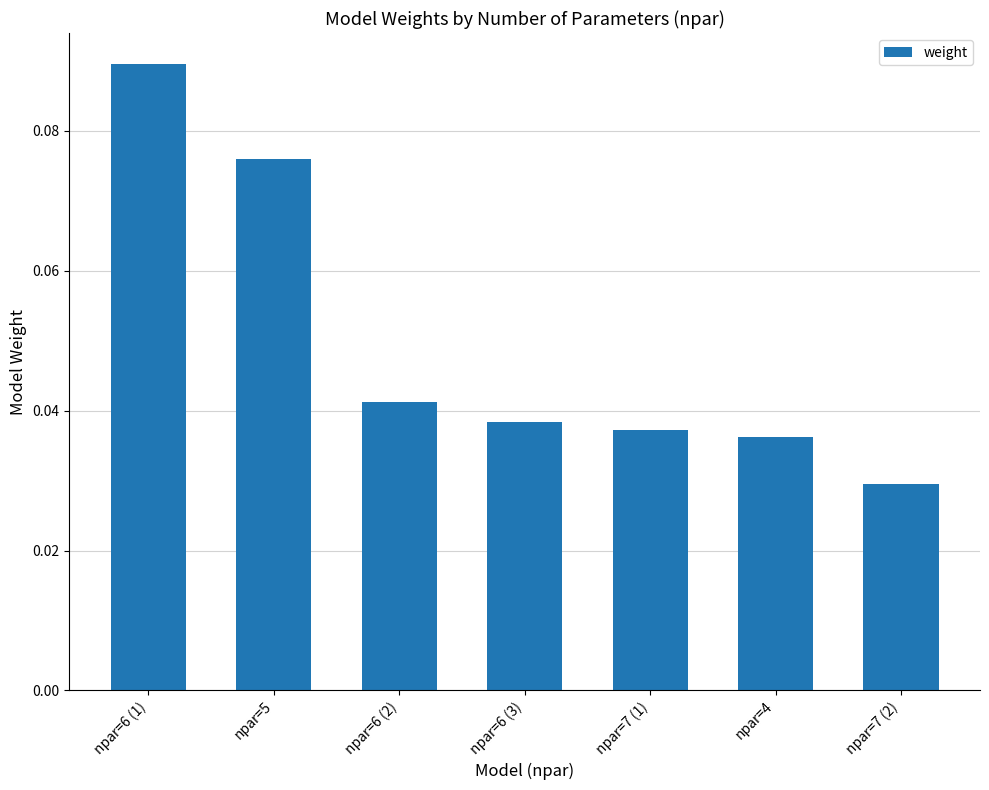

How many values are between 0 and 1?

7